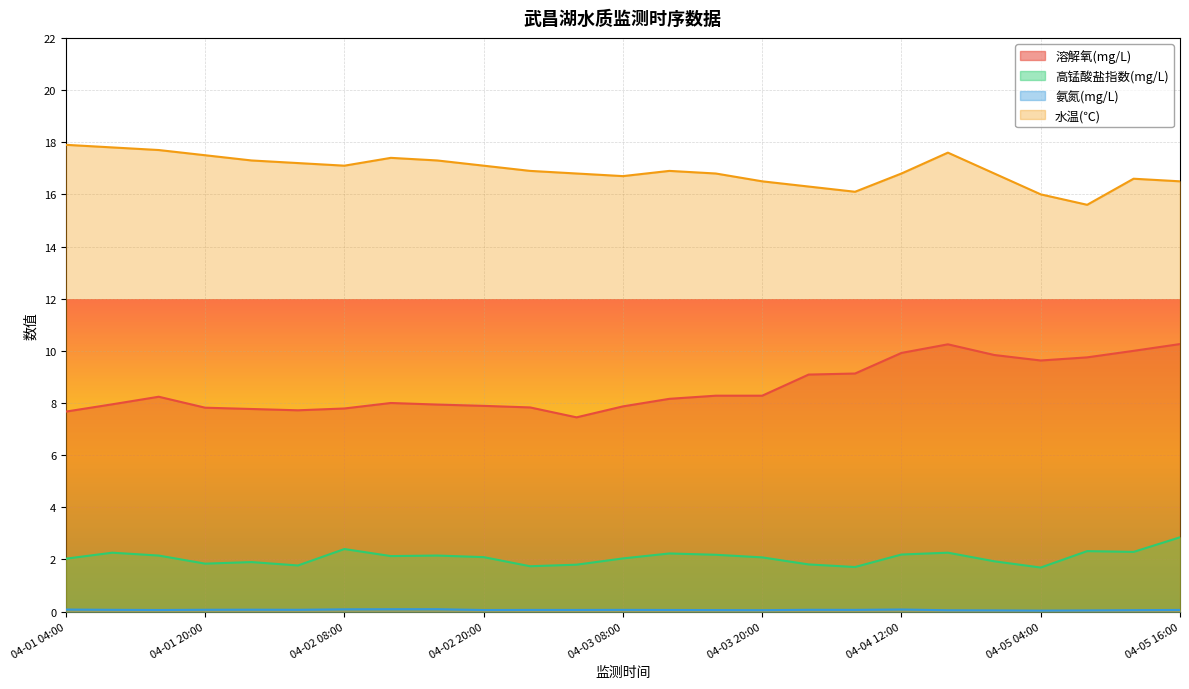

True or false: 水温(℃) has a value of 16.8 at 04-04 20:00.

True